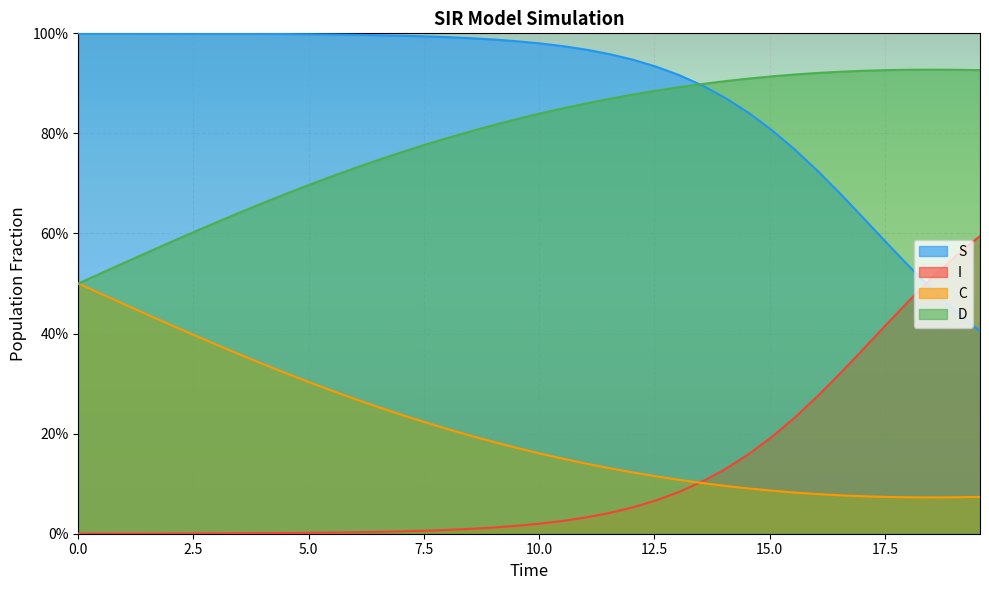

At how many categories does at least one series exceed 0?

40